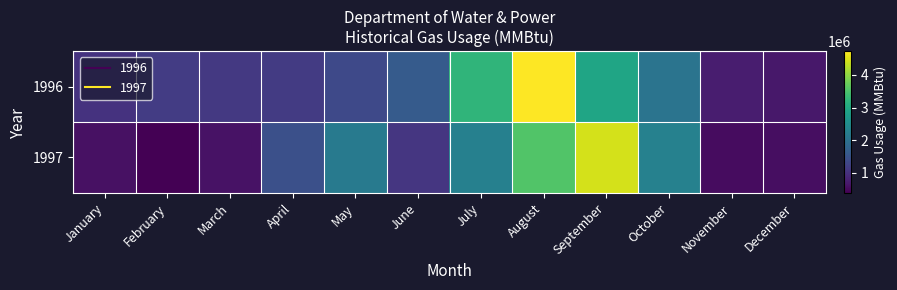

Reading left to right, transcribe all the data shown in this chart.

1996: January=1025633	February=1157156	March=1111342	April=1149338	May=1346921	June=1629025	July=3218406	August=4725147	September=2935917	October=2065042	November=733548	December=667604
1997: January=577958	February=390184	March=608193	April=1454805	May=2155329	June=1068124	July=2271143	August=3554841	September=4444562	October=2294980	November=528509	December=550586